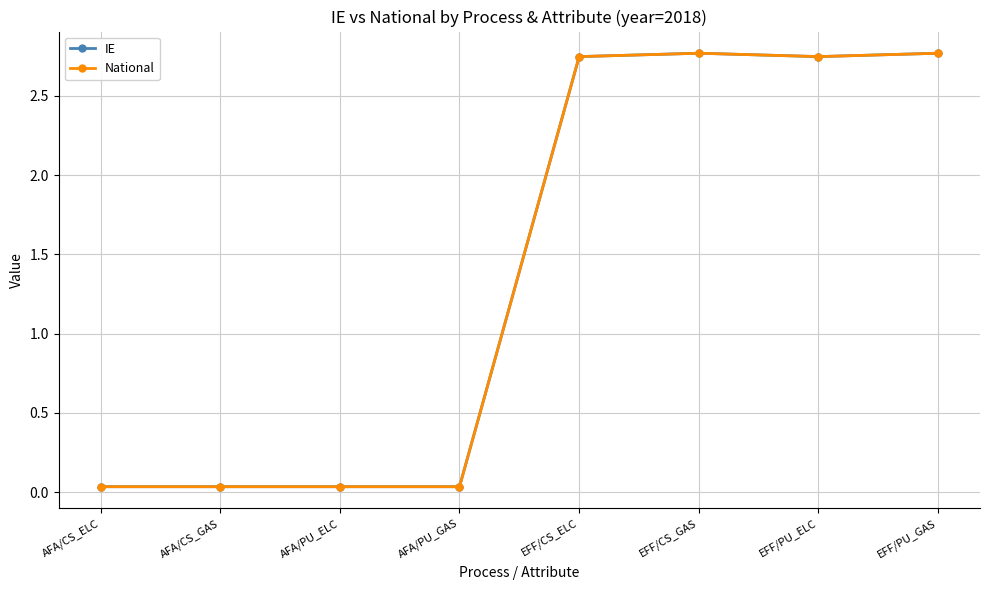

At which category does the chart reach its minimum across all series?

AFA/CS_ELC